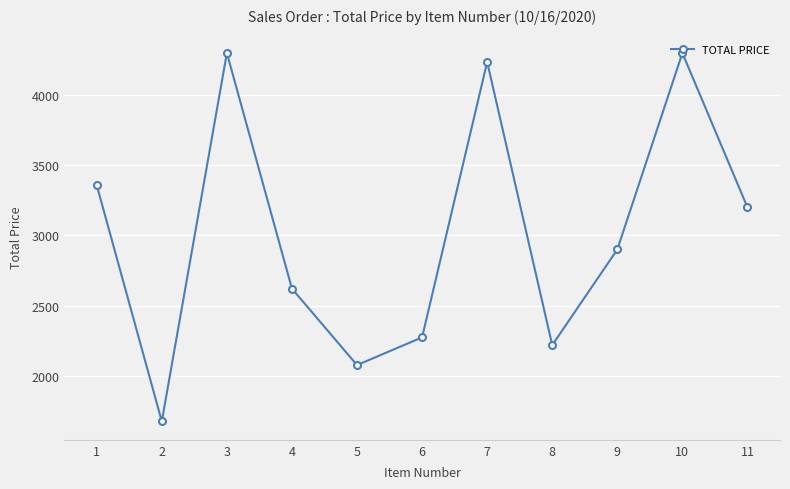

At which category does the data reach its first local peak?

3